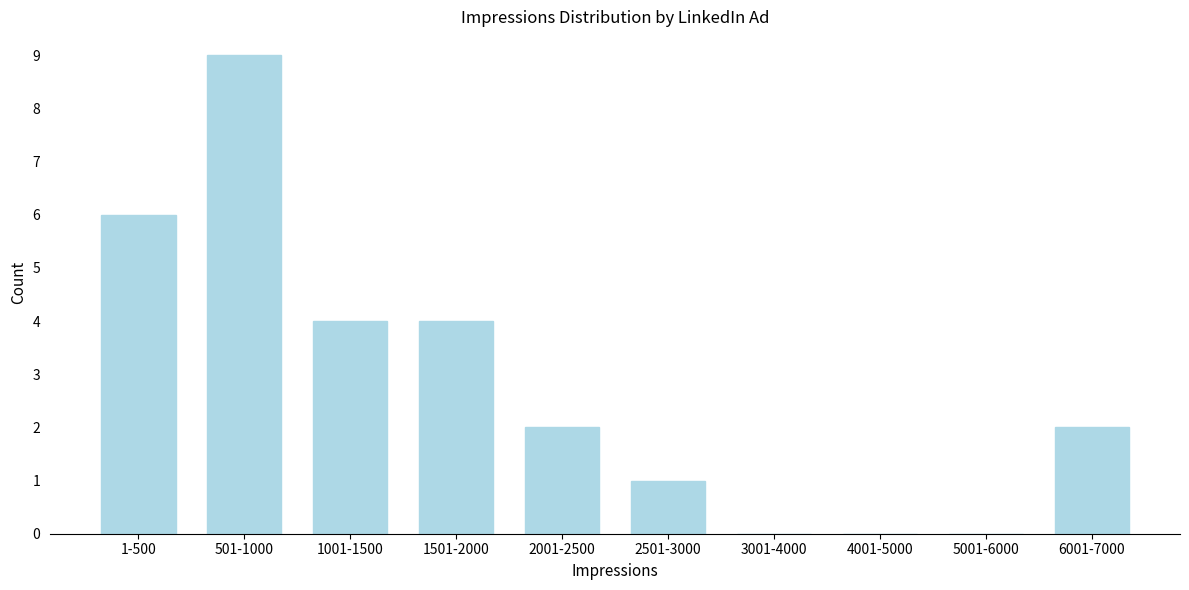

Reading left to right, extract all data points from this chart.

1-500=6	501-1000=9	1001-1500=4	1501-2000=4	2001-2500=2	2501-3000=1	3001-4000=0	4001-5000=0	5001-6000=0	6001-7000=2